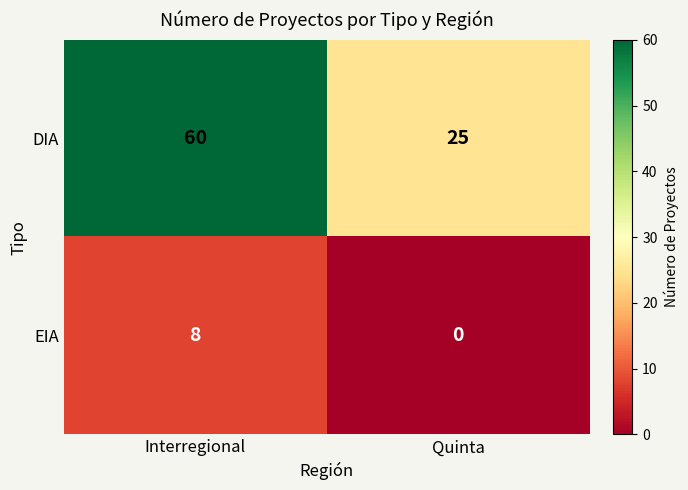

Between Interregional and Quinta, which series saw the biggest shift?

DIA